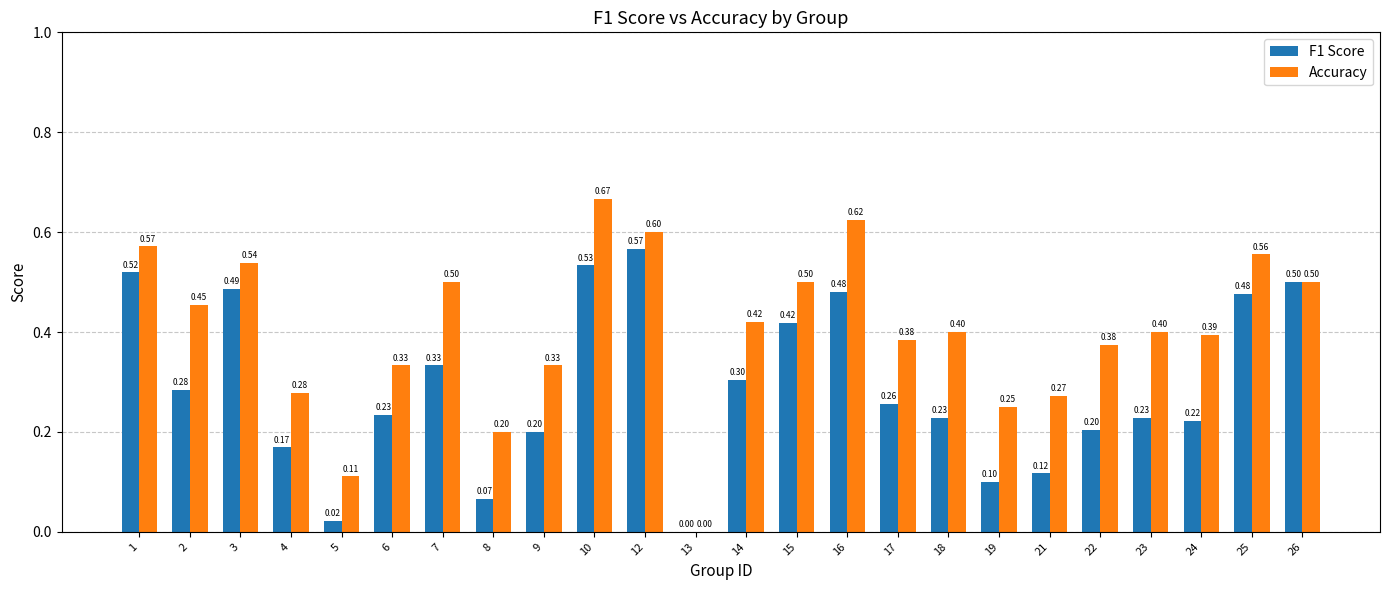

Which series has the largest total across all categories?

Accuracy